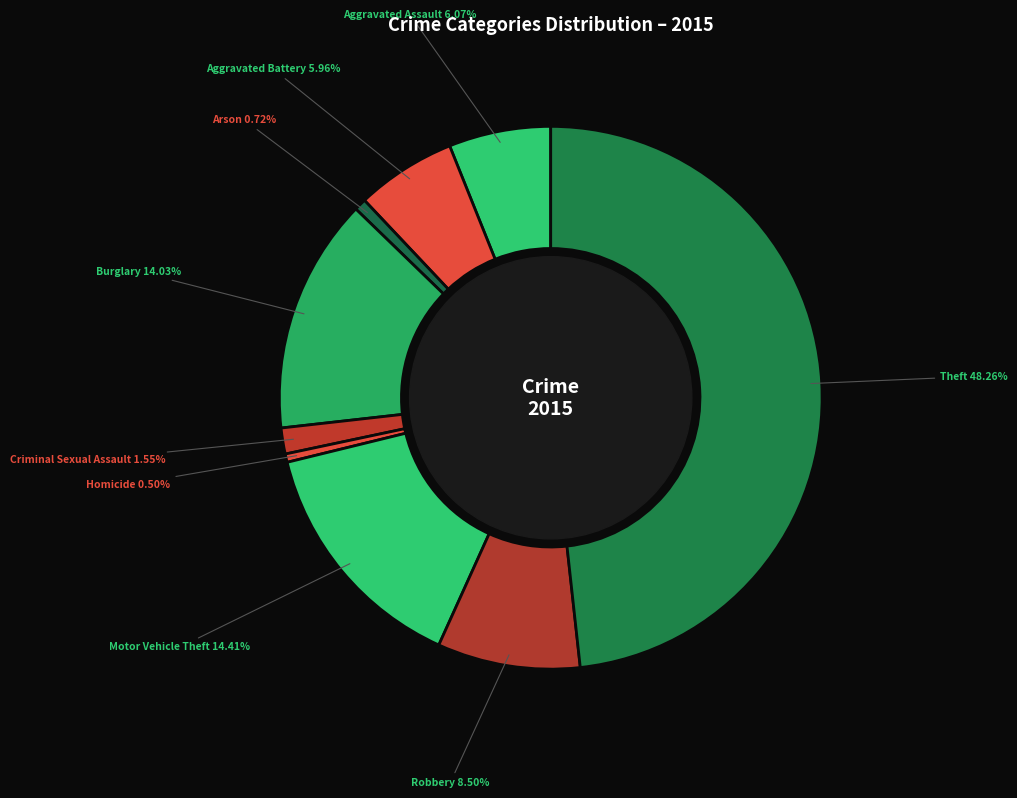

Rank the categories by value from lowest to highest.

Homicide, Arson, Criminal Sexual Assault, Aggravated Battery, Aggravated Assault, Robbery, Burglary, Motor Vehicle Theft, Theft